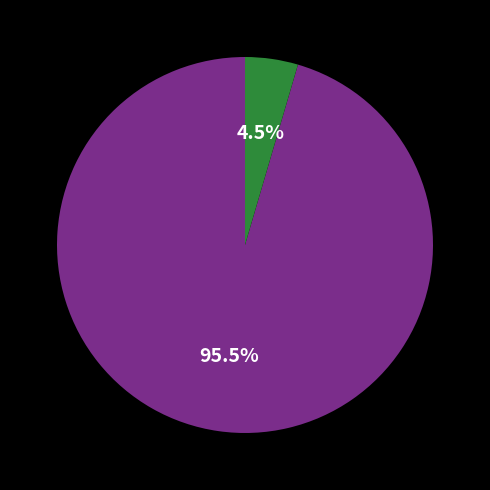

Is there a majority slice in this chart?

Yes